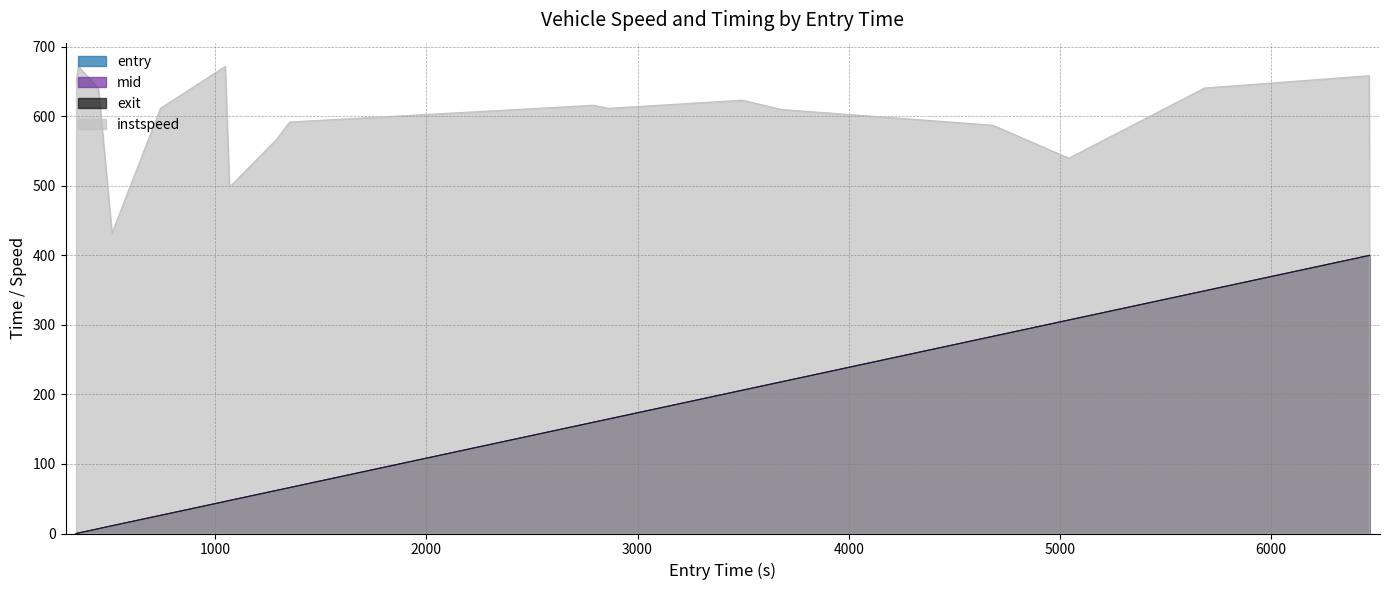

How many values in the entry series exceed 160?

9